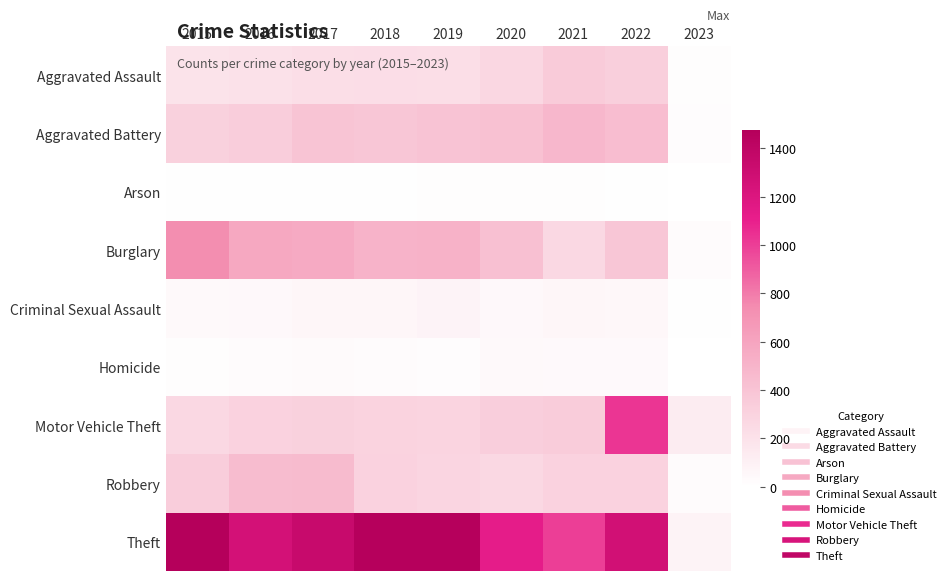

At 2022, list the series in order from smallest to largest.

Arson, Homicide, Criminal Sexual Assault, Robbery, Aggravated Assault, Burglary, Aggravated Battery, Motor Vehicle Theft, Theft